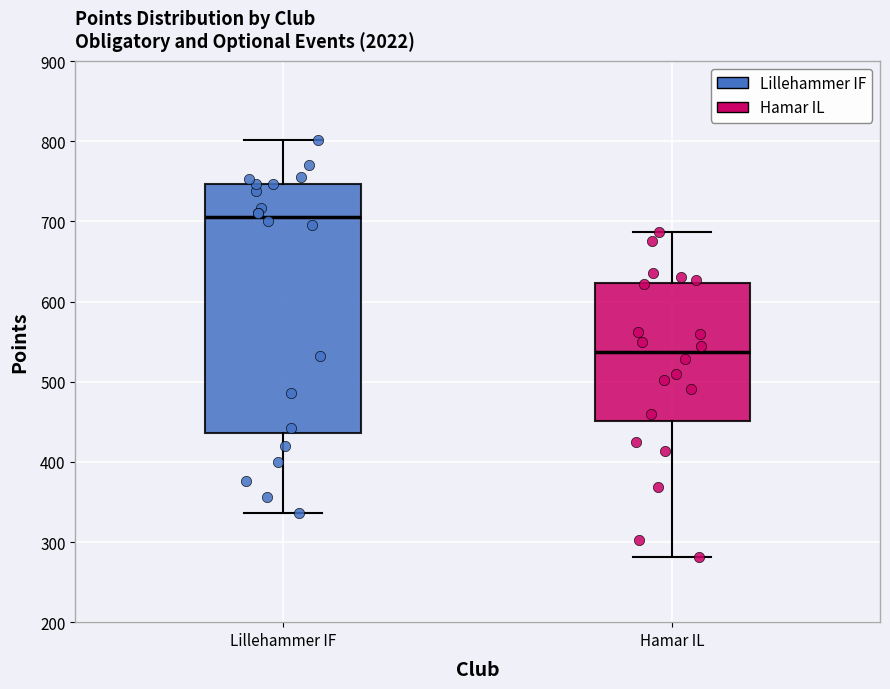

Which box has the lowest median line?

Hamar IL